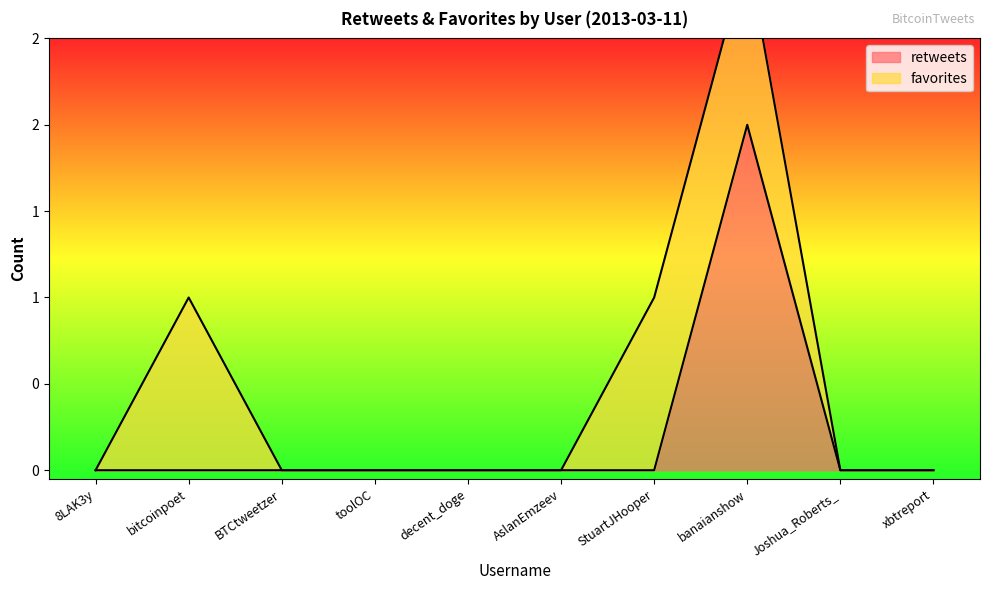

True or false: the data shows 0 at BTCtweetzer.

True